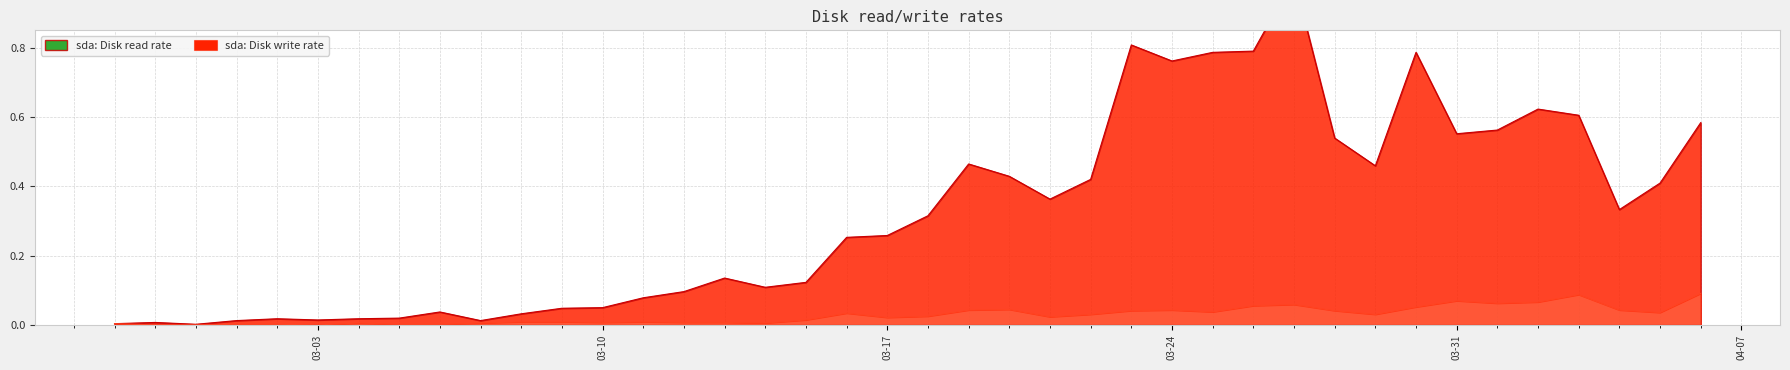

Rank the categories by sda: Disk write rate value from lowest to highest.

2020-02-28, 2020-02-29, 2020-03-03, 2020-03-01, 2020-03-02, 2020-03-05, 2020-03-06, 2020-02-27, 2020-03-04, 2020-03-07, 2020-03-14, 2020-03-10, 2020-03-12, 2020-03-13, 2020-03-08, 2020-03-09, 2020-03-11, 2020-03-15, 2020-03-17, 2020-03-21, 2020-03-18, 2020-03-22, 2020-03-29, 2020-03-16, 2020-04-05, 2020-03-25, 2020-03-23, 2020-03-28, 2020-03-19, 2020-03-24, 2020-04-04, 2020-03-20, 2020-03-30, 2020-03-26, 2020-03-27, 2020-04-01, 2020-04-02, 2020-03-31, 2020-04-03, 2020-04-06